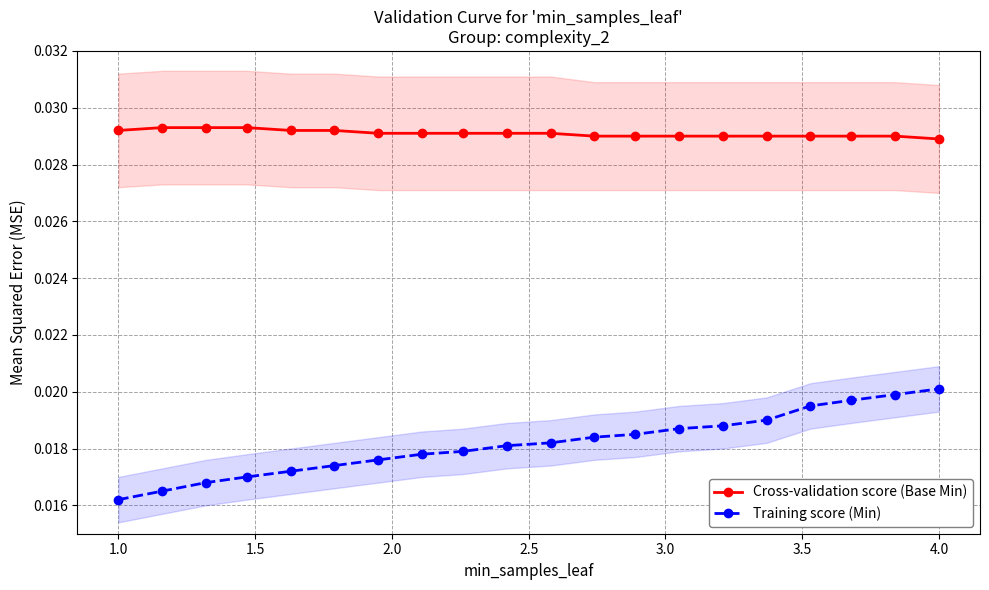

True or false: Cross-validation score (Base Min) and Training score (Min) intersect in this chart.

False